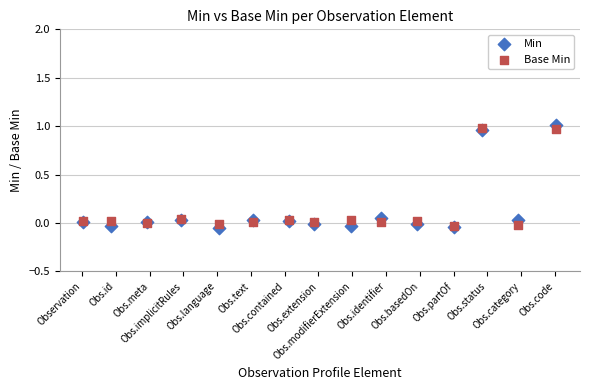

Which series reaches the maximum Y coordinate?

Min